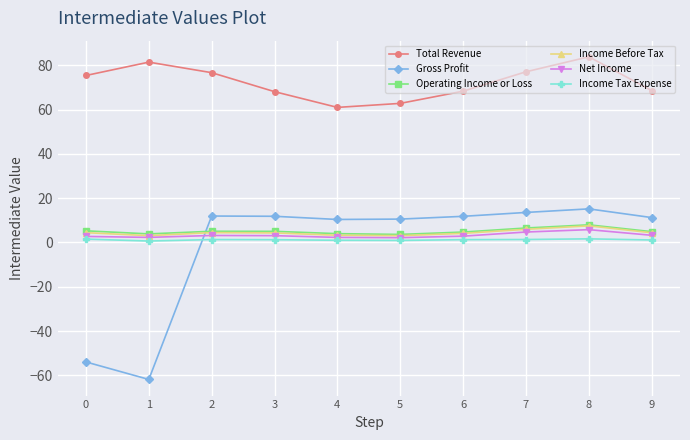

What is the minimum value for Total Revenue?

61.0